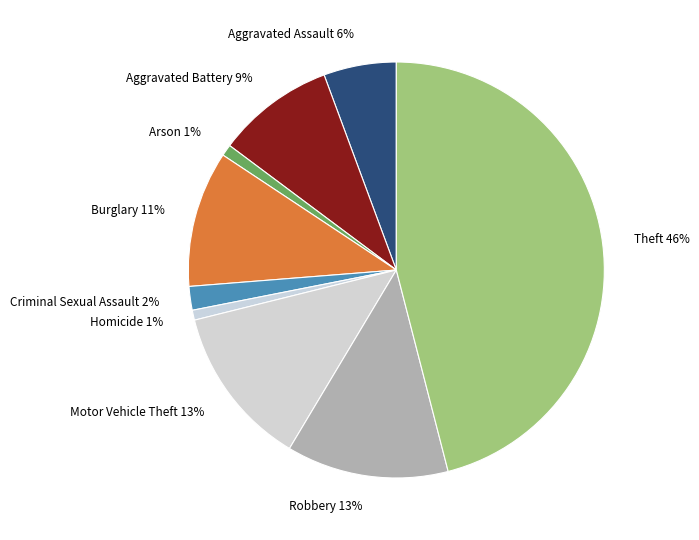

Which has a higher value, Criminal Sexual Assault or Motor Vehicle Theft?

Motor Vehicle Theft